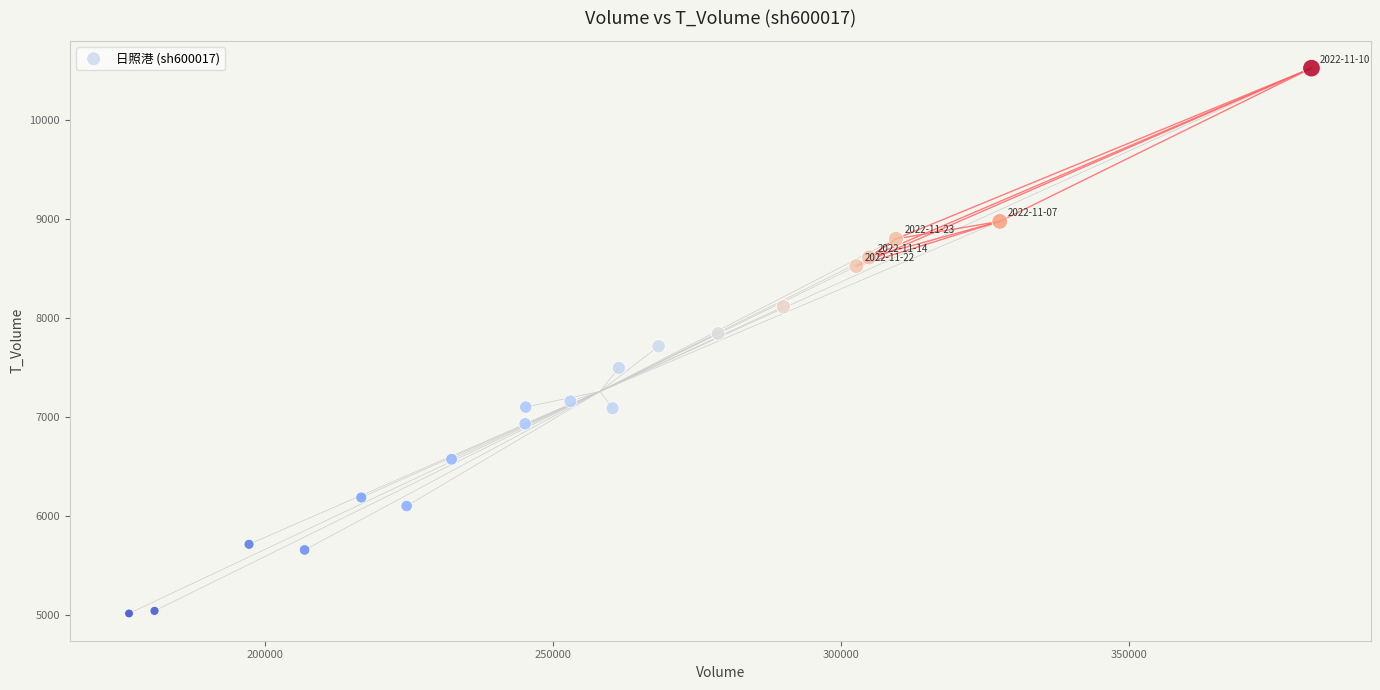

What is the range of X values (max minus min)?

205412